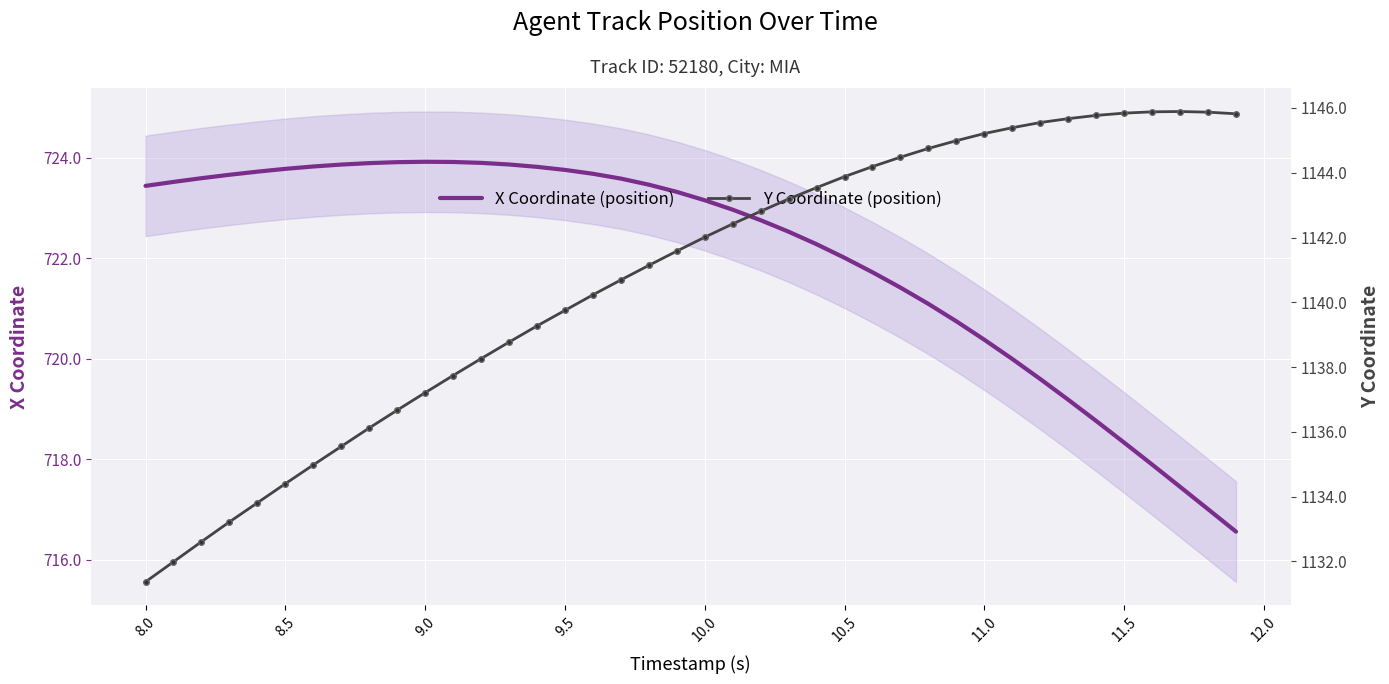

What is the difference between the maximum and second lowest values in the X Coordinate (position) series?

6.9